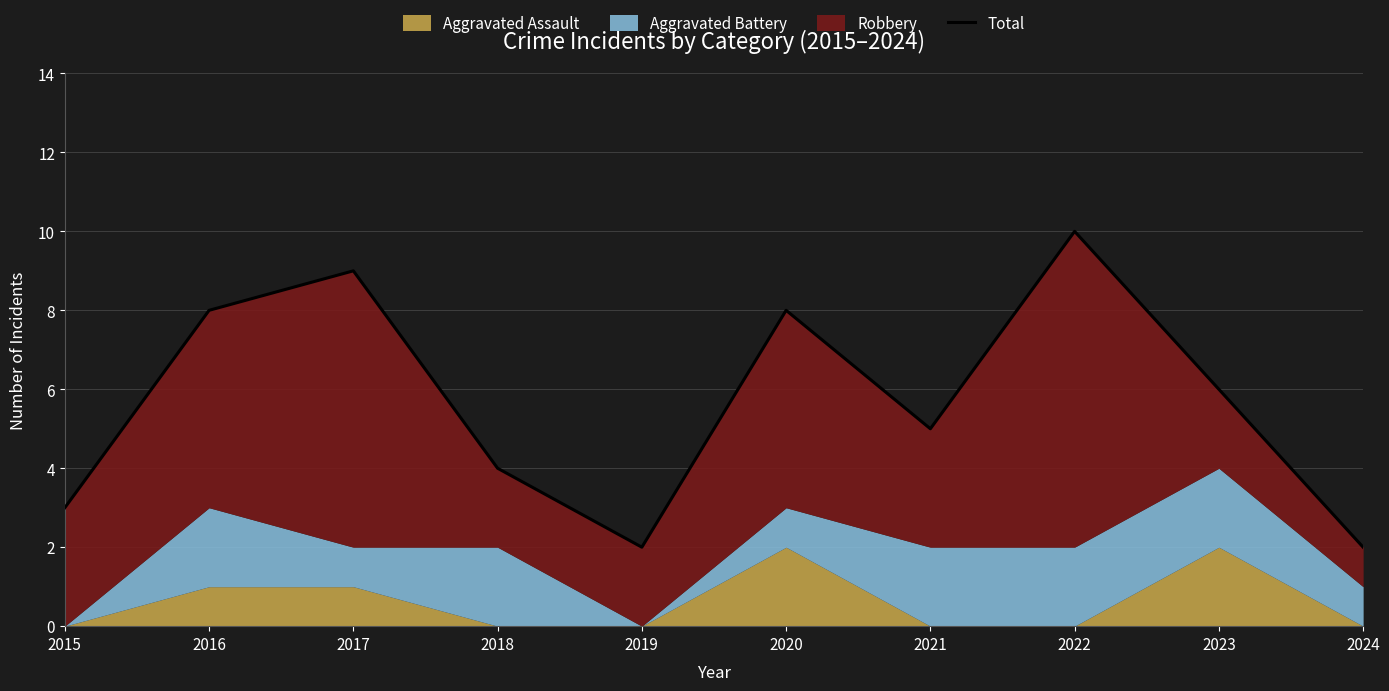

List the labels in order of value, smallest first.

2019, 2024, 2015, 2018, 2021, 2023, 2016, 2020, 2017, 2022